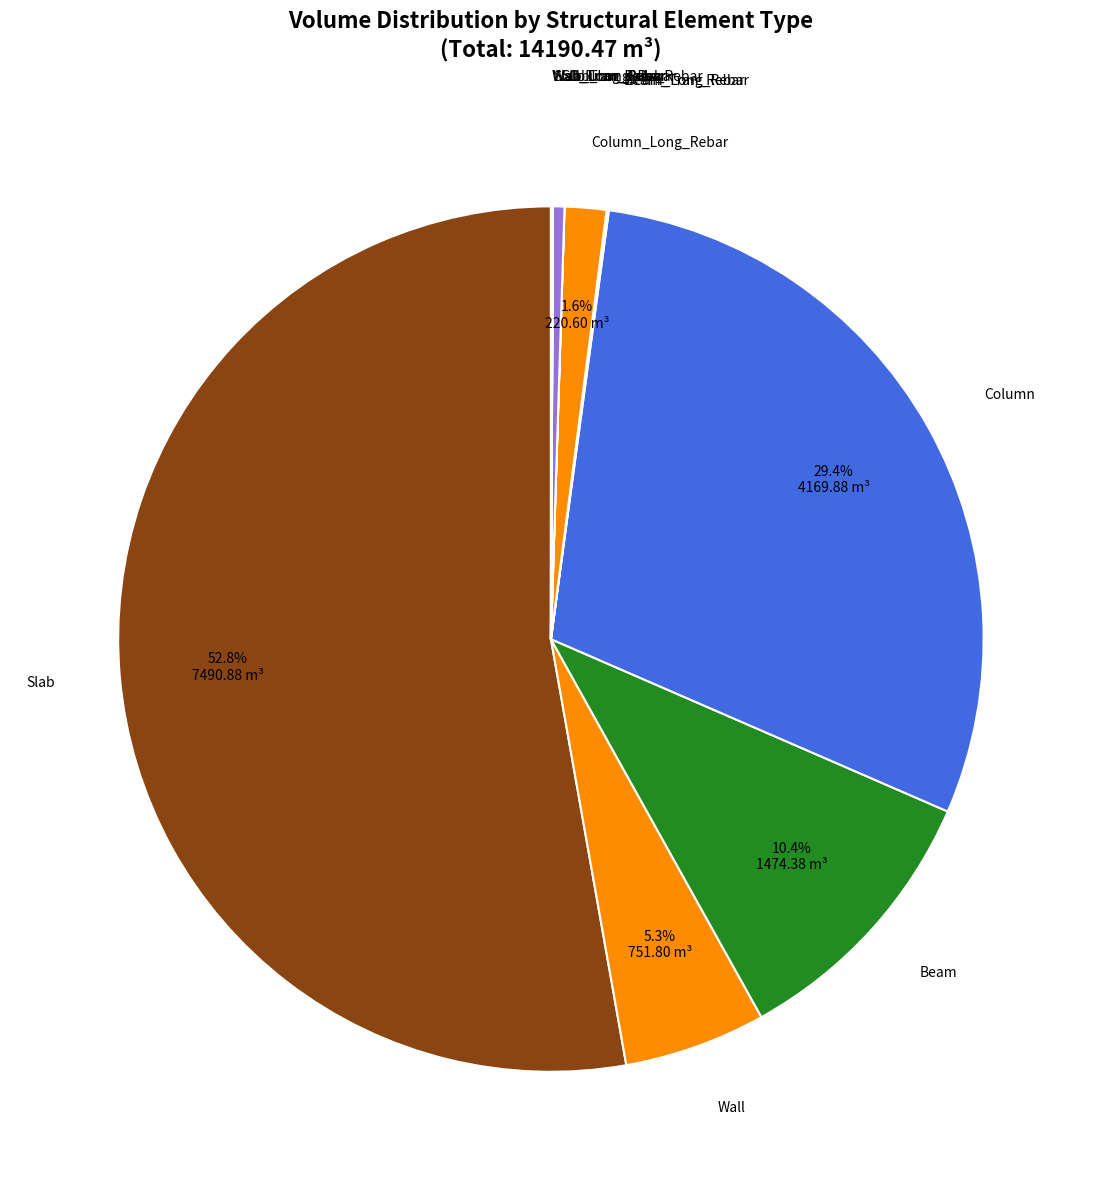

Combined, what portion of the pie is Column and Slab?

82.2%